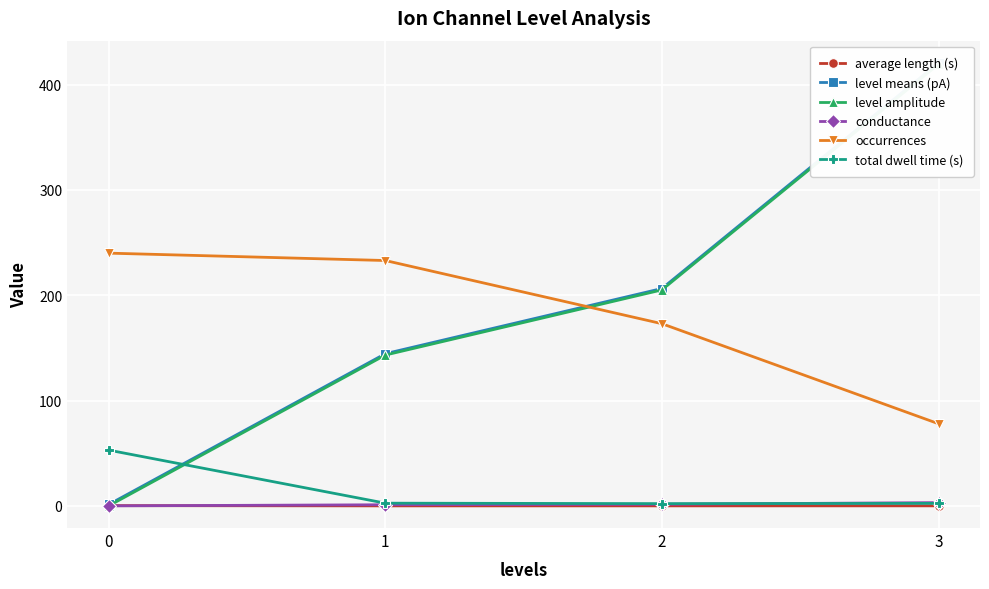

List the labels in order of level amplitude value, largest first.

3, 2, 1, 0